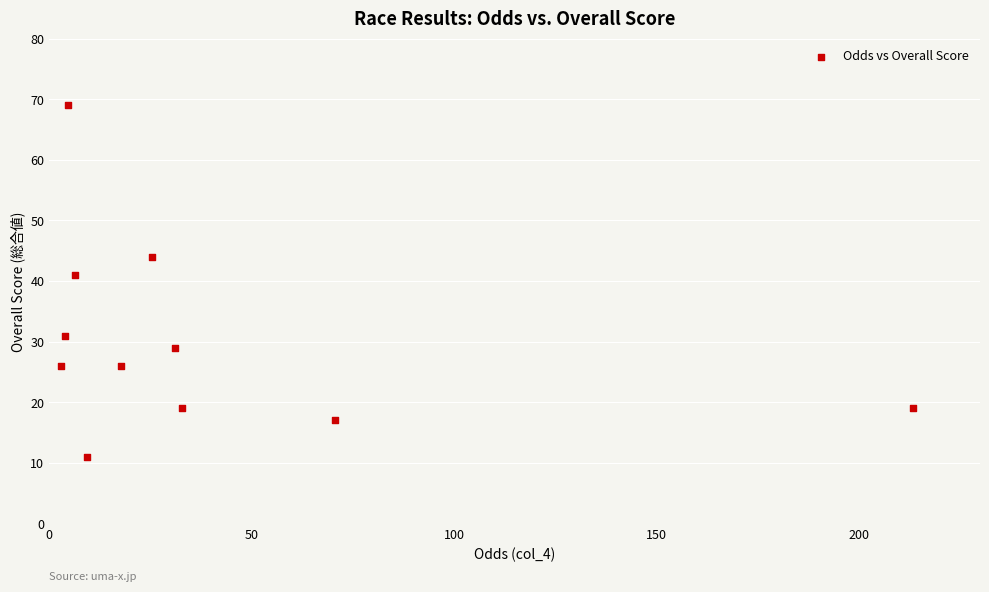

What is the average Y value?

30